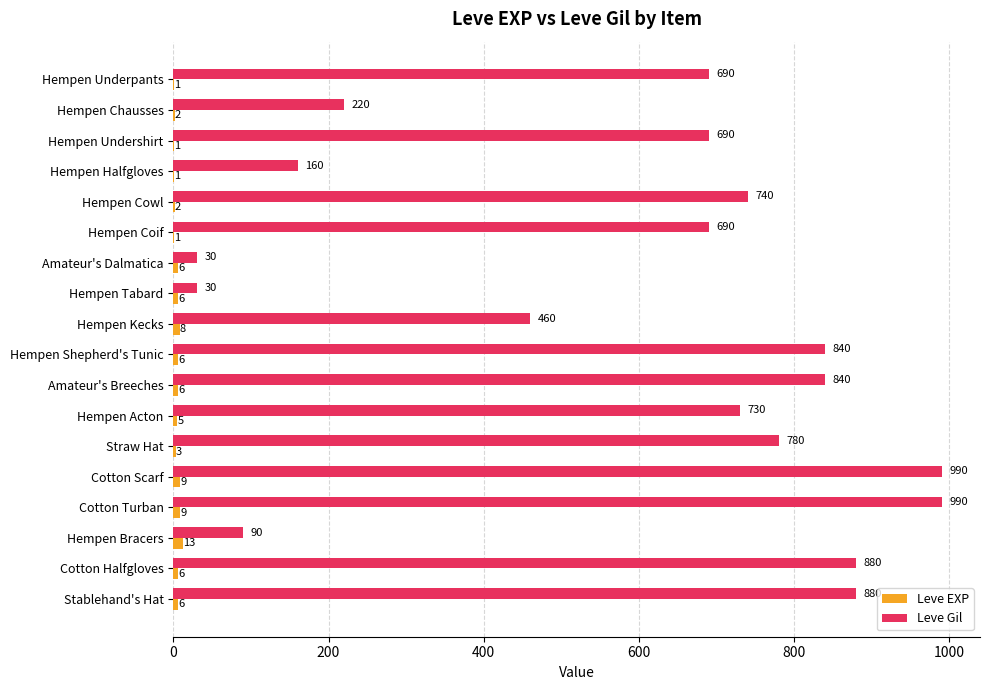

The value of Leve Gil at Hempen Kecks is 789. True or false?

False